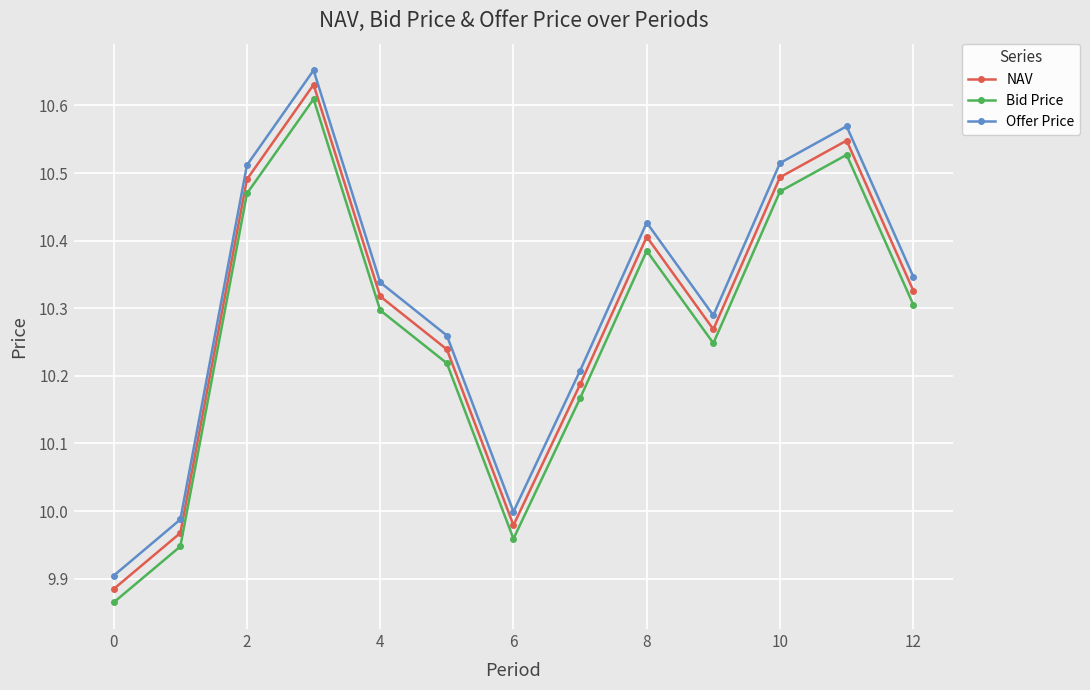

True or false: Offer Price and Bid Price intersect in this chart.

False